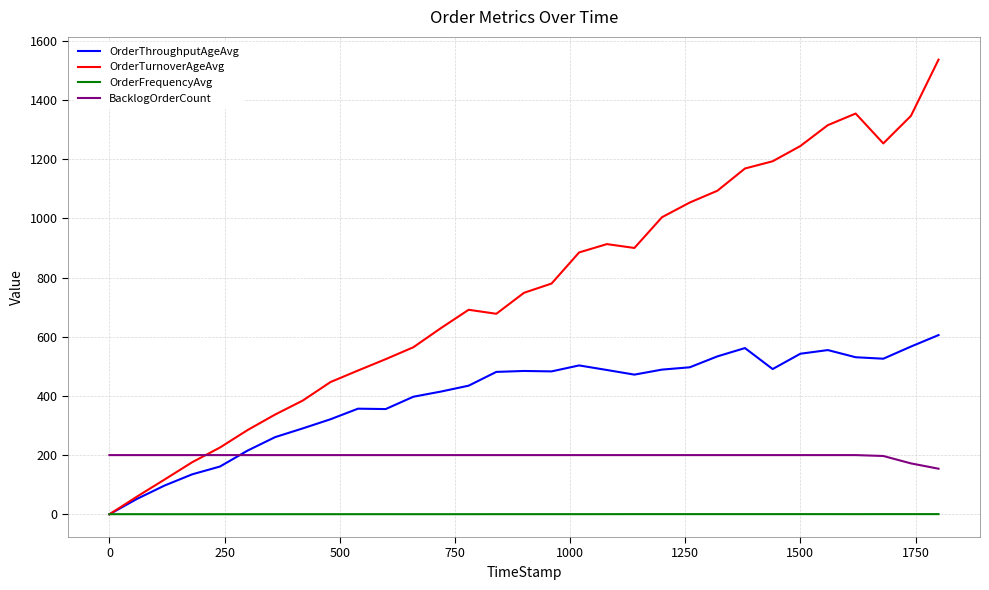

Which series has the largest total across all categories?

OrderTurnoverAgeAvg